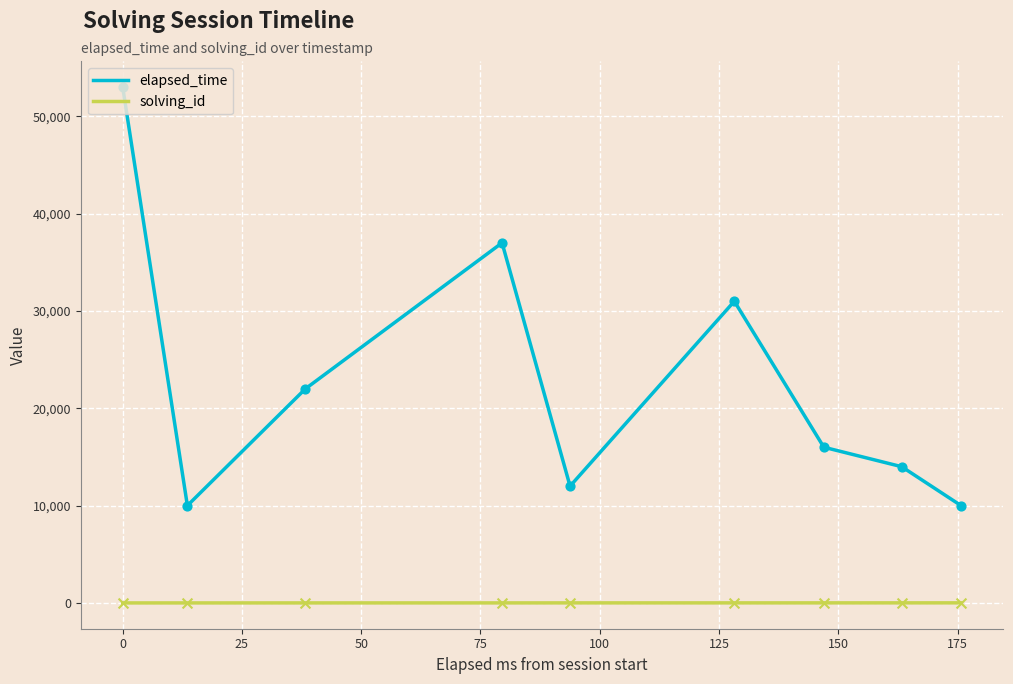

Which series has the largest total across all categories?

elapsed_time